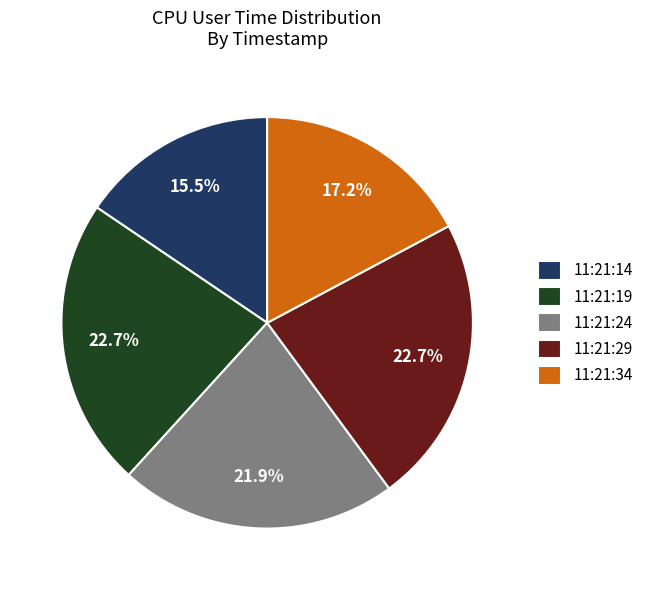

Which has a higher value, 11:21:14 or 11:21:34?

11:21:34